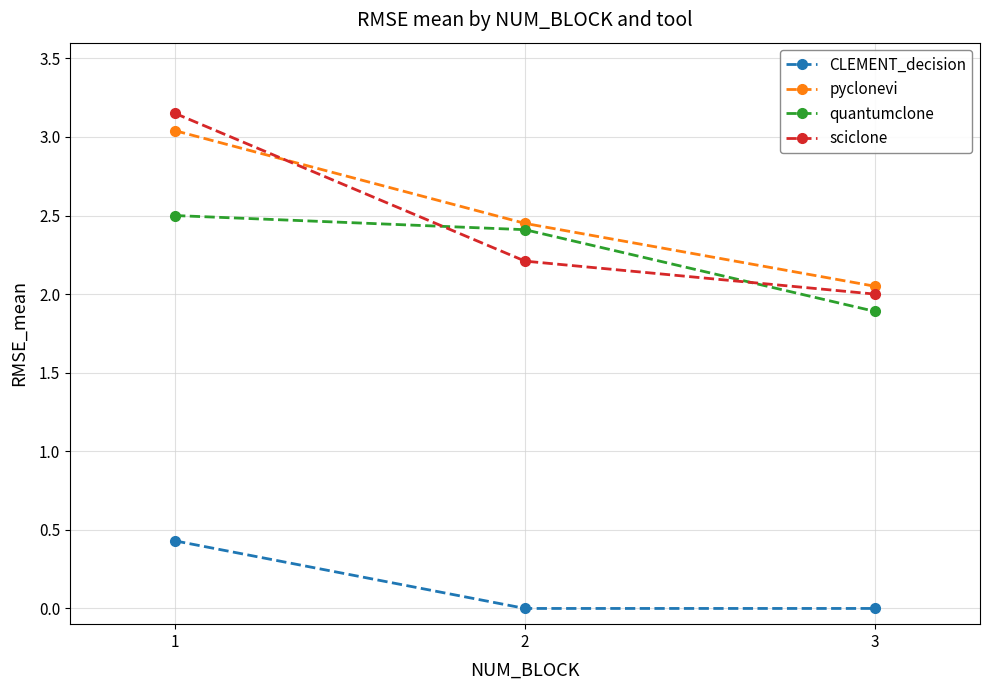

What is the total value across all series at 1?

9.1